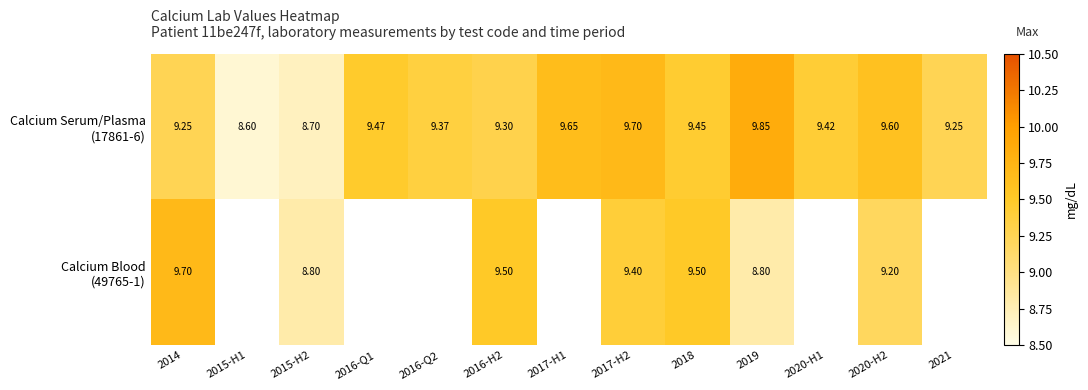

Is it true that Calcium Blood (49765-1) equals 9.7 at 2014?

True